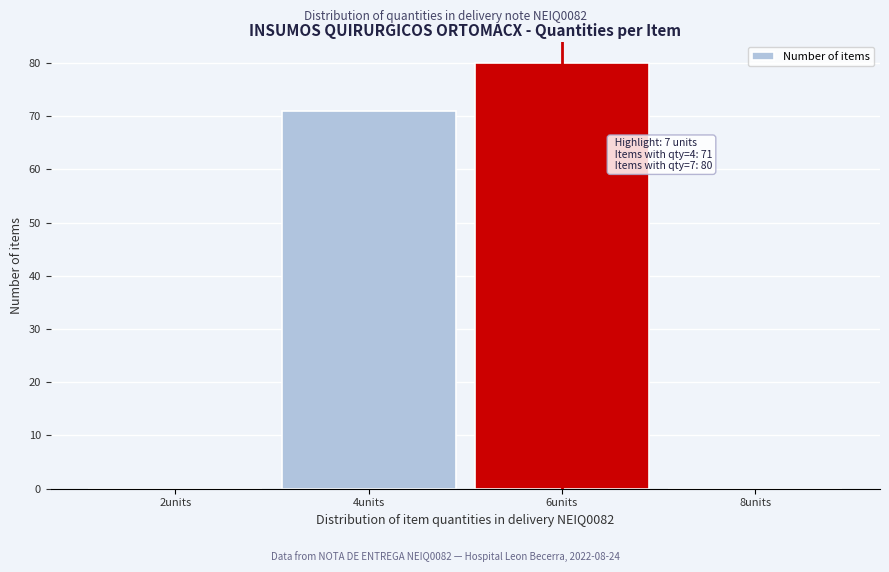

Reading left to right, list all the values displayed in this chart.

2units=0	4units=71	6units=80	8units=0